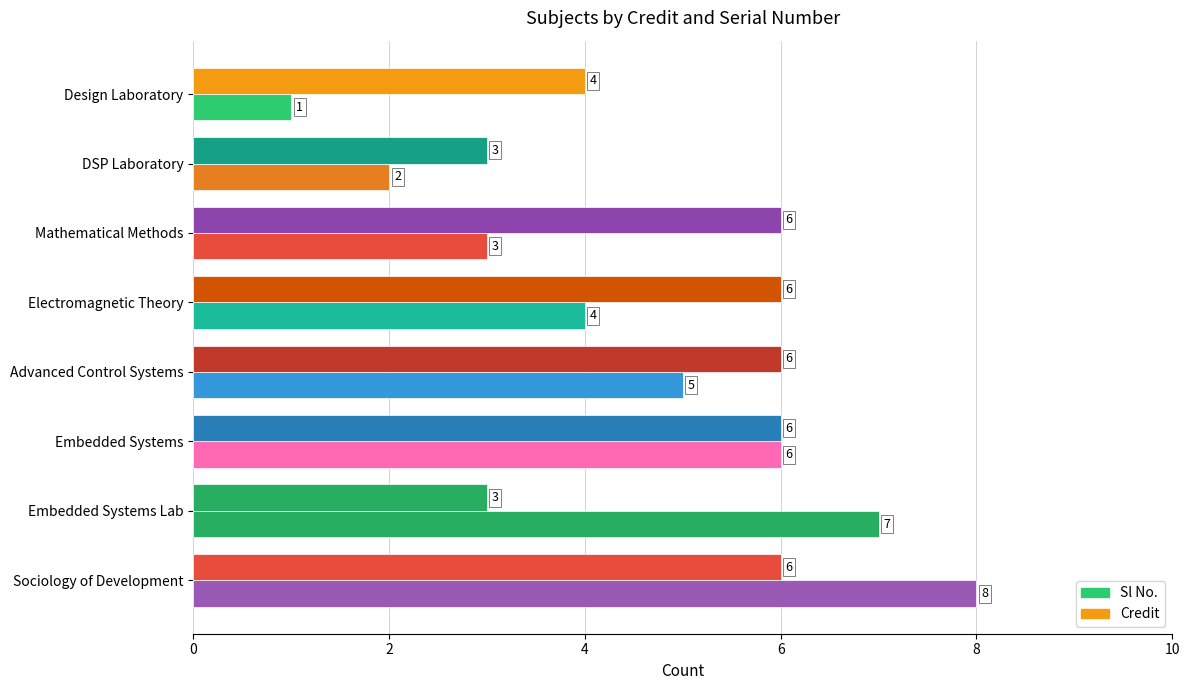

How many categories are shown in the chart?

8